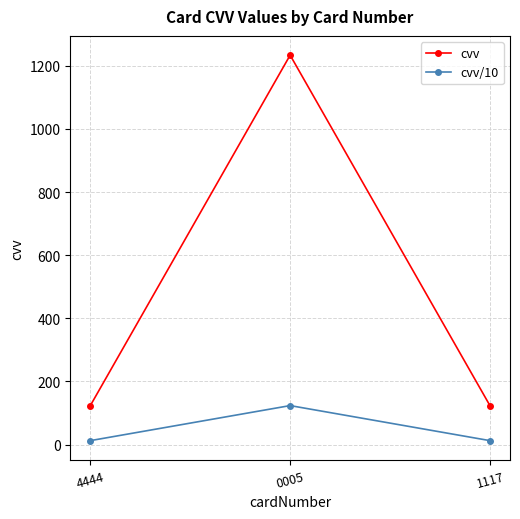

Which series changed the most between 4444 and 0005?

cvv